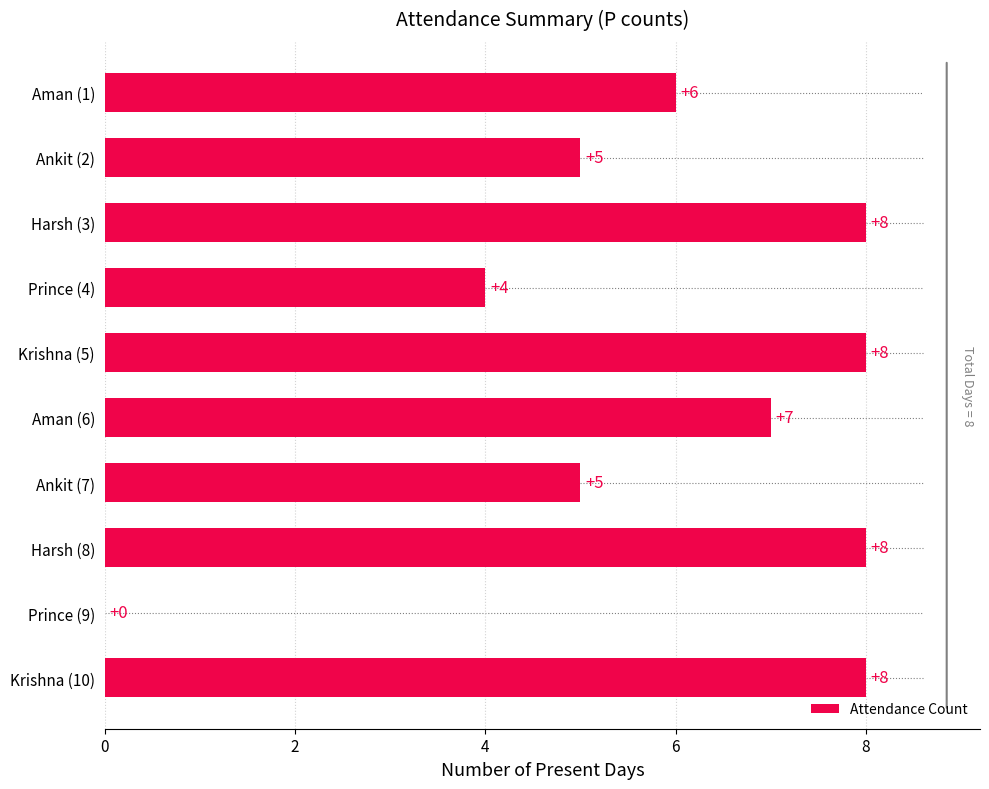

Reading bottom to top, list all the values displayed in this chart.

Krishna (10)=8	Prince (9)=0	Harsh (8)=8	Ankit (7)=5	Aman (6)=7	Krishna (5)=8	Prince (4)=4	Harsh (3)=8	Ankit (2)=5	Aman (1)=6